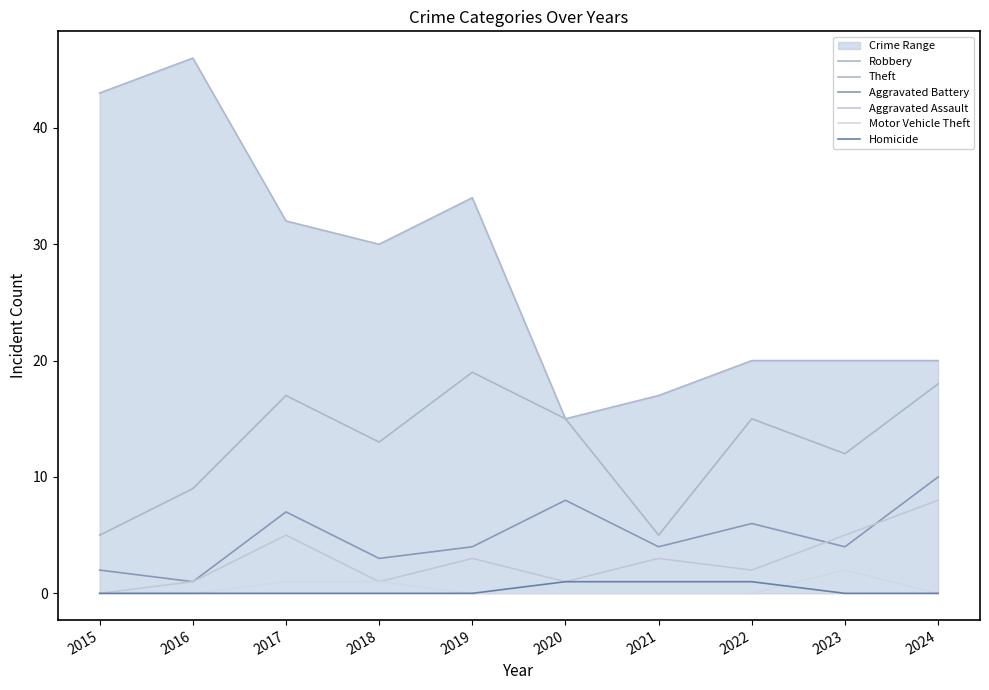

Between 2020 and 2021, which series saw the biggest shift?

Robbery